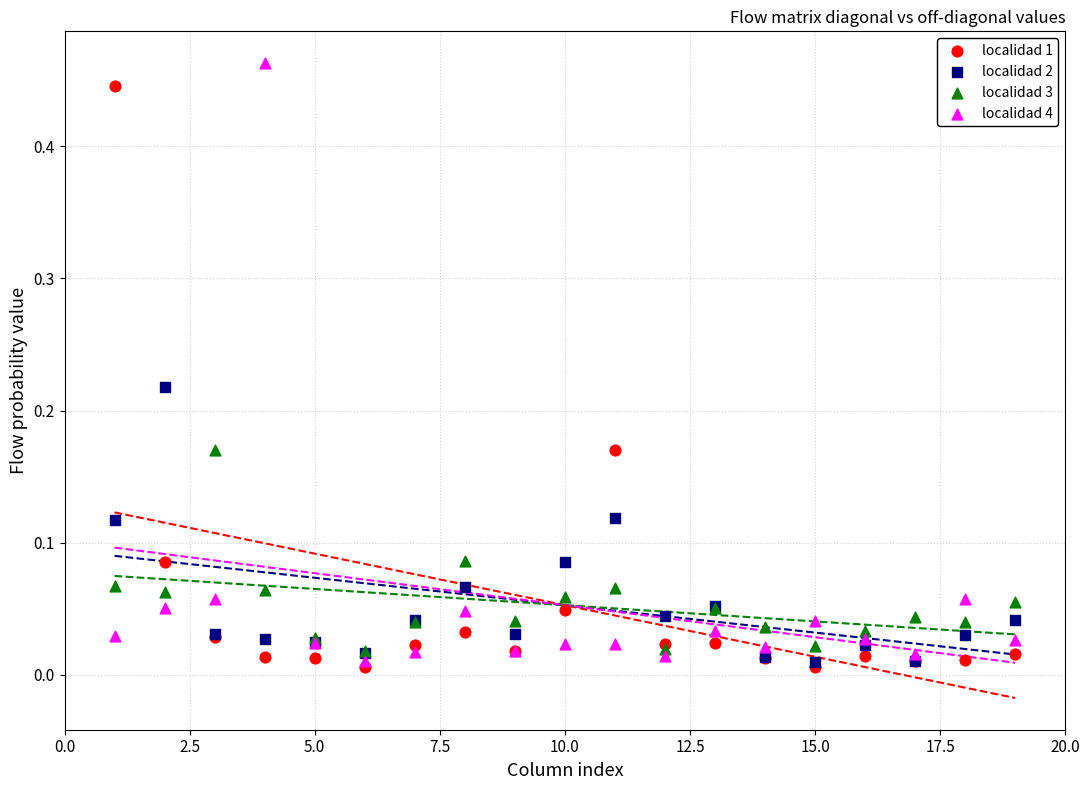

Which series contains the highest Y value?

localidad 4